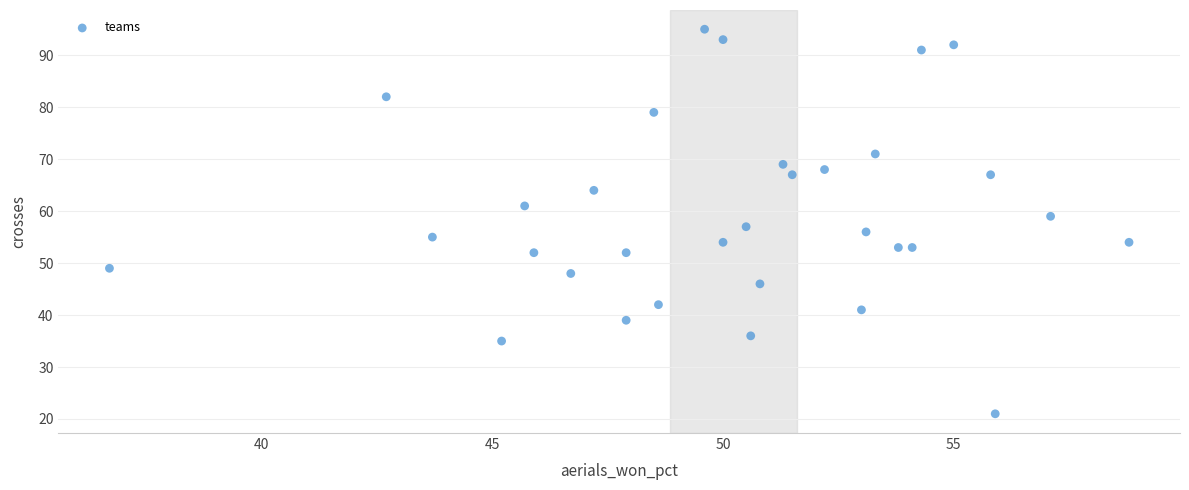

What is the range of Y values (max minus min)?

74